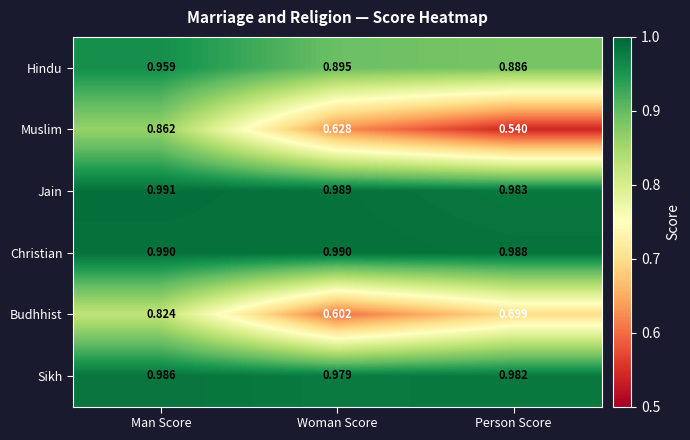

Which series has the largest range (max minus min)?

Muslim